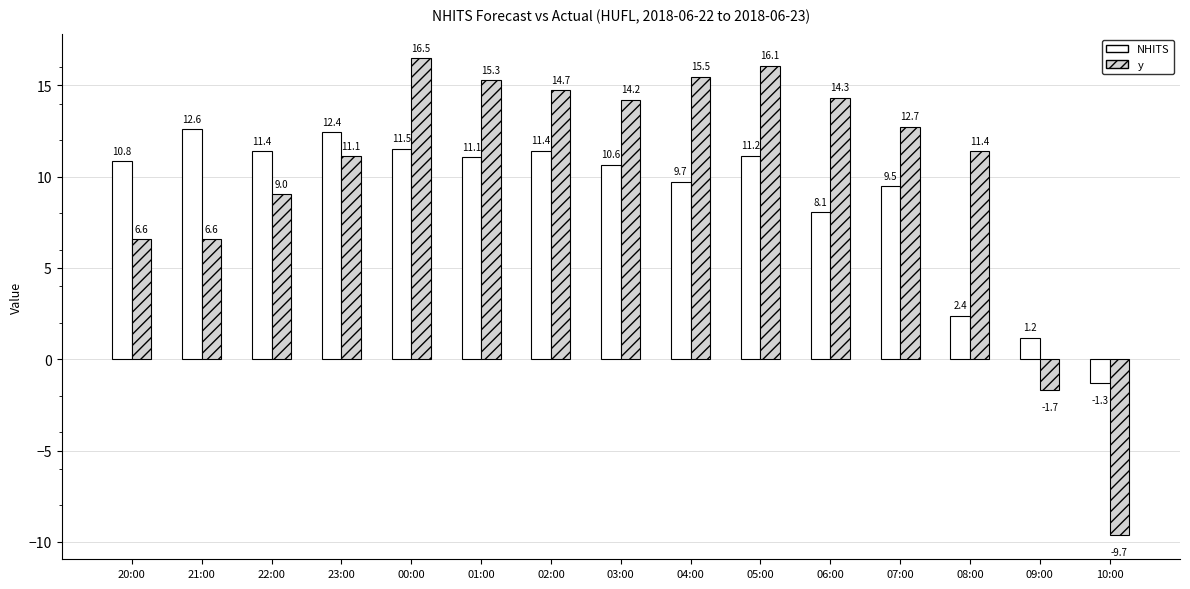

How many bars are there in each group?

2